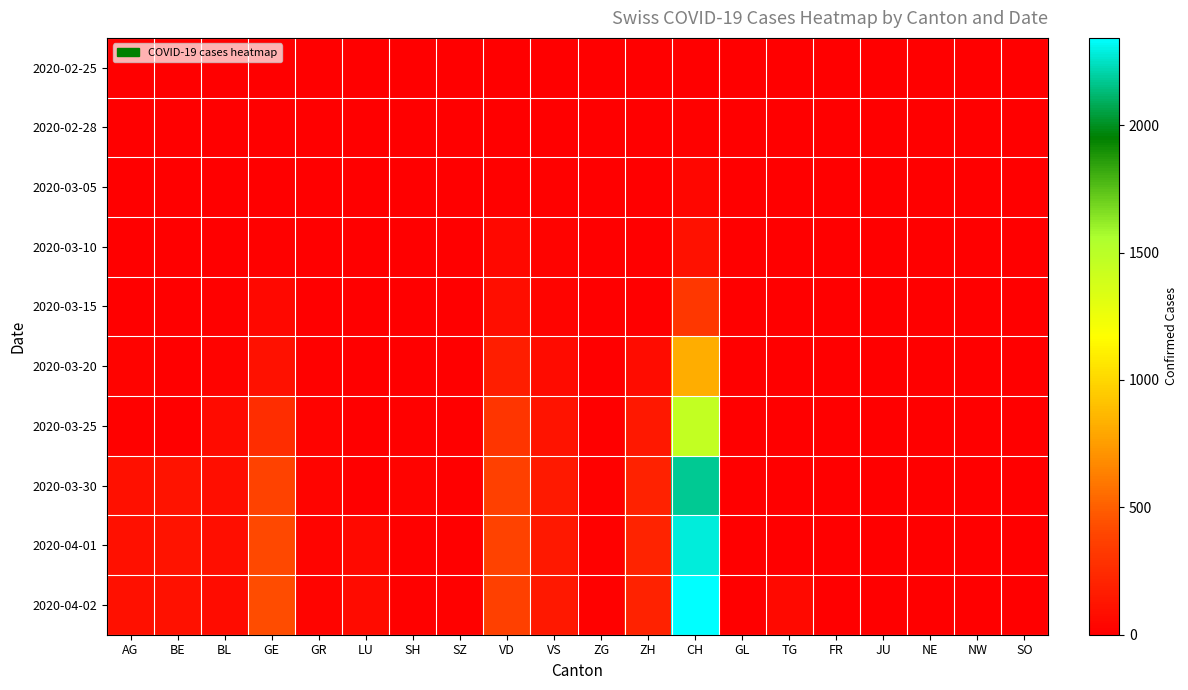

Reading right to left, what are all the values shown in this chart?

2020-02-25: SO=0	NW=0	NE=0	JU=0	FR=0	TG=0	GL=0	CH=0	ZH=0	ZG=0	VS=0	VD=0	SZ=0	SH=0	LU=0	GR=0	GE=0	BL=0	BE=0	AG=0
2020-02-28: SO=0	NW=0	NE=0	JU=0	FR=0	TG=0	GL=0	CH=12	ZH=0	ZG=0	VS=5	VD=4	SZ=0	SH=0	LU=0	GR=1	GE=2	BL=0	BE=0	AG=0
2020-03-05: SO=0	NW=0	NE=0	JU=0	FR=0	TG=0	GL=0	CH=38	ZH=0	ZG=0	VS=10	VD=14	SZ=0	SH=0	LU=0	GR=2	GE=5	BL=1	BE=0	AG=0
2020-03-10: SO=0	NW=0	NE=0	JU=0	FR=0	TG=0	GL=0	CH=101	ZH=0	ZG=0	VS=19	VD=48	SZ=0	SH=0	LU=0	GR=5	GE=18	BL=5	BE=0	AG=0
2020-03-15: SO=0	NW=0	NE=0	JU=0	FR=0	TG=0	GL=0	CH=314	ZH=0	ZG=0	VS=35	VD=90	SZ=0	SH=0	LU=0	GR=9	GE=46	BL=12	BE=0	AG=0
2020-03-20: SO=0	NW=0	NE=0	JU=0	FR=0	TG=0	GL=0	CH=819	ZH=78	ZG=1	VS=73	VD=182	SZ=0	SH=0	LU=0	GR=14	GE=109	BL=27	BE=0	AG=25
2020-03-25: SO=0	NW=0	NE=0	JU=0	FR=0	TG=0	GL=0	CH=1462	ZH=146	ZG=9	VS=118	VD=311	SZ=0	SH=10	LU=0	GR=23	GE=258	BL=68	BE=0	AG=16
2020-03-30: SO=0	NW=0	NE=0	JU=0	FR=0	TG=0	GL=0	CH=2174	ZH=197	ZG=13	VS=152	VD=368	SZ=0	SH=19	LU=0	GR=28	GE=382	BL=86	BE=112	AG=94
2020-04-01: SO=0	NW=0	NE=0	JU=0	FR=0	TG=0	GL=0	CH=2280	ZH=203	ZG=13	VS=145	VD=380	SZ=0	SH=10	LU=57	GR=29	GE=406	BL=86	BE=115	AG=94
2020-04-02: SO=0	NW=0	NE=0	JU=0	FR=0	TG=64	GL=0	CH=2343	ZH=200	ZG=14	VS=145	VD=370	SZ=14	SH=18	LU=66	GR=29	GE=424	BL=81	BE=104	AG=94